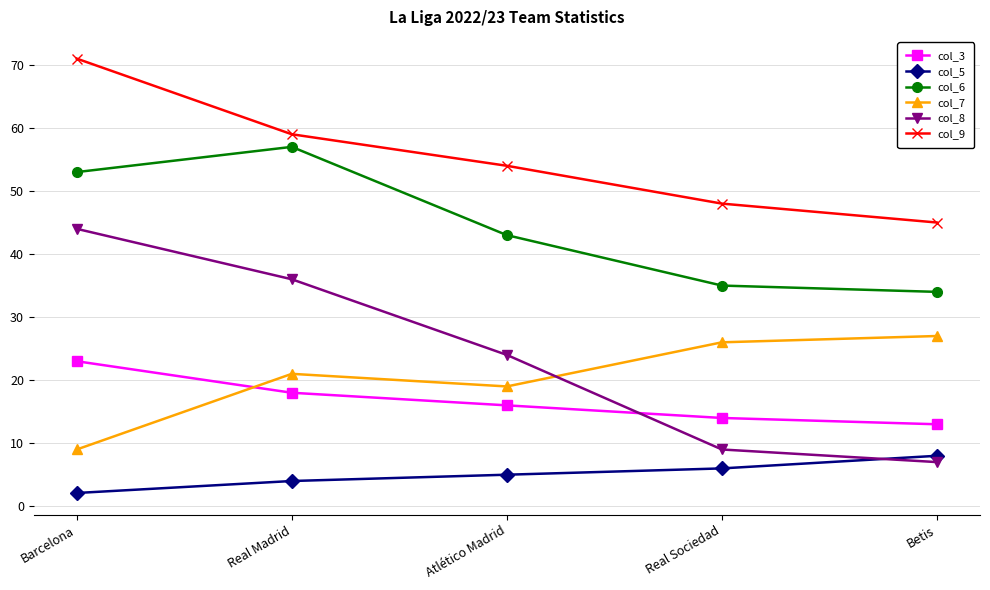

List the labels in order of col_9 value, smallest first.

Betis, Real Sociedad, Atlético Madrid, Real Madrid, Barcelona